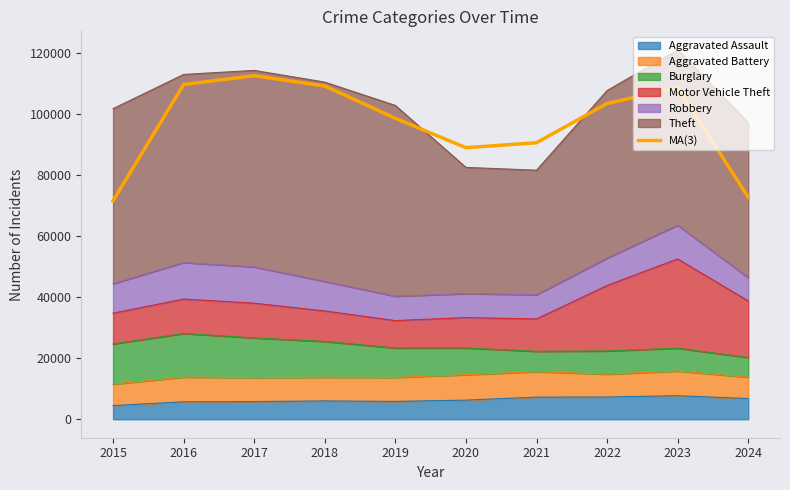

What is the difference between the values at 2015 and 2024?

1176.0